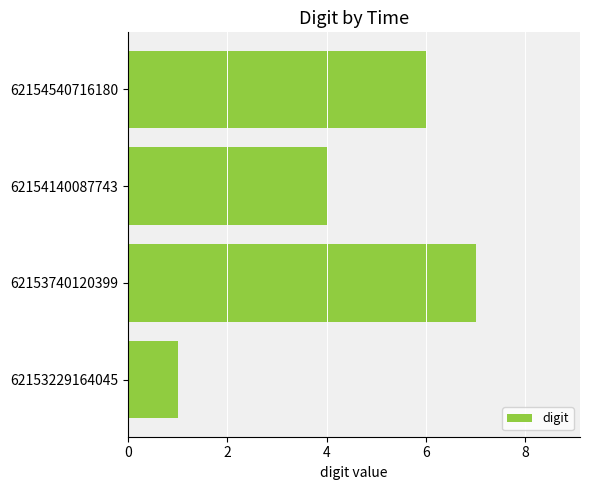

What is the smallest value displayed?

1